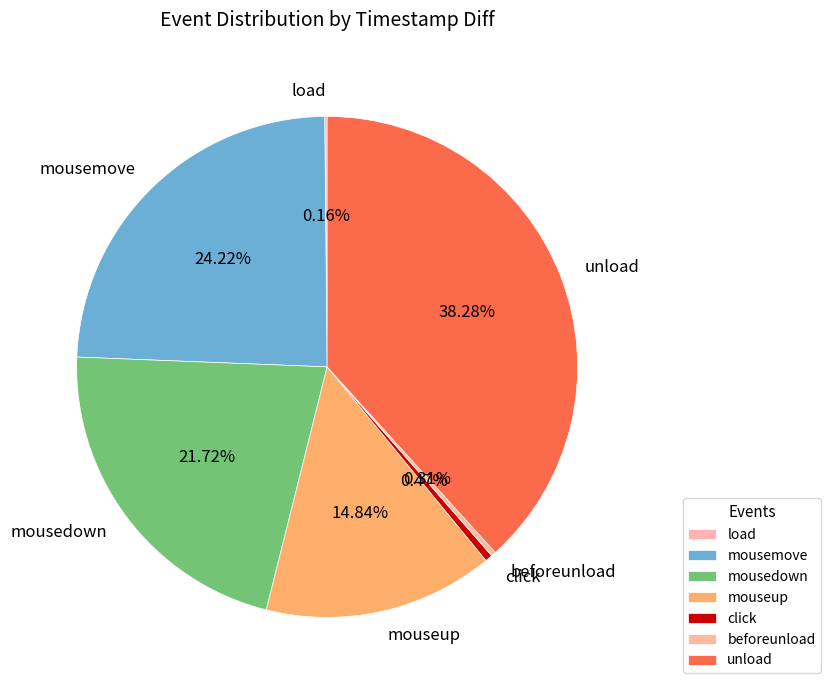

To the nearest percent, what is the average slice percentage?

14%